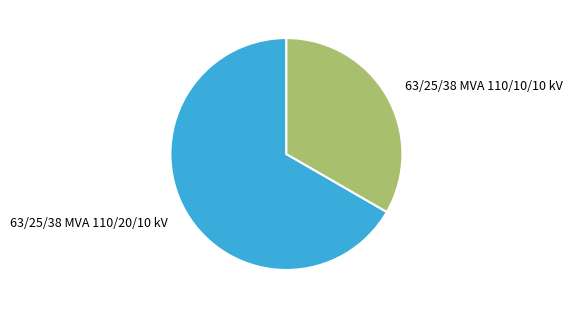

Count the number of slices in the pie.

2